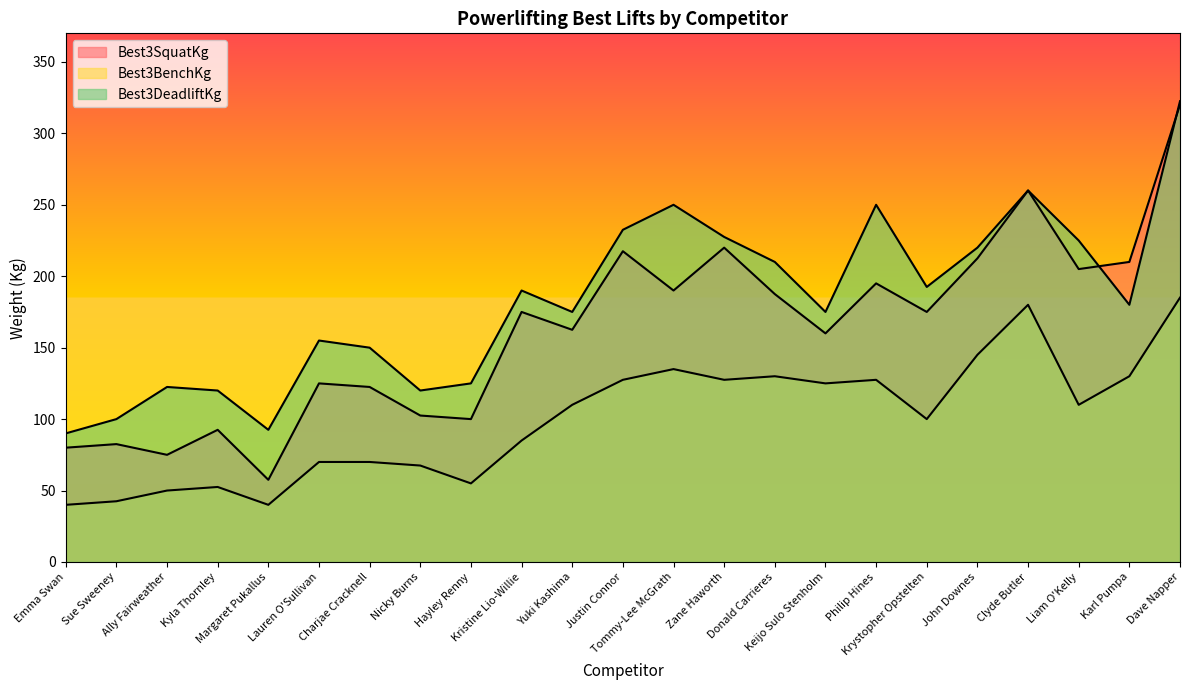

Rank the series by their average value, from highest to lowest.

Best3DeadliftKg, Best3SquatKg, Best3BenchKg